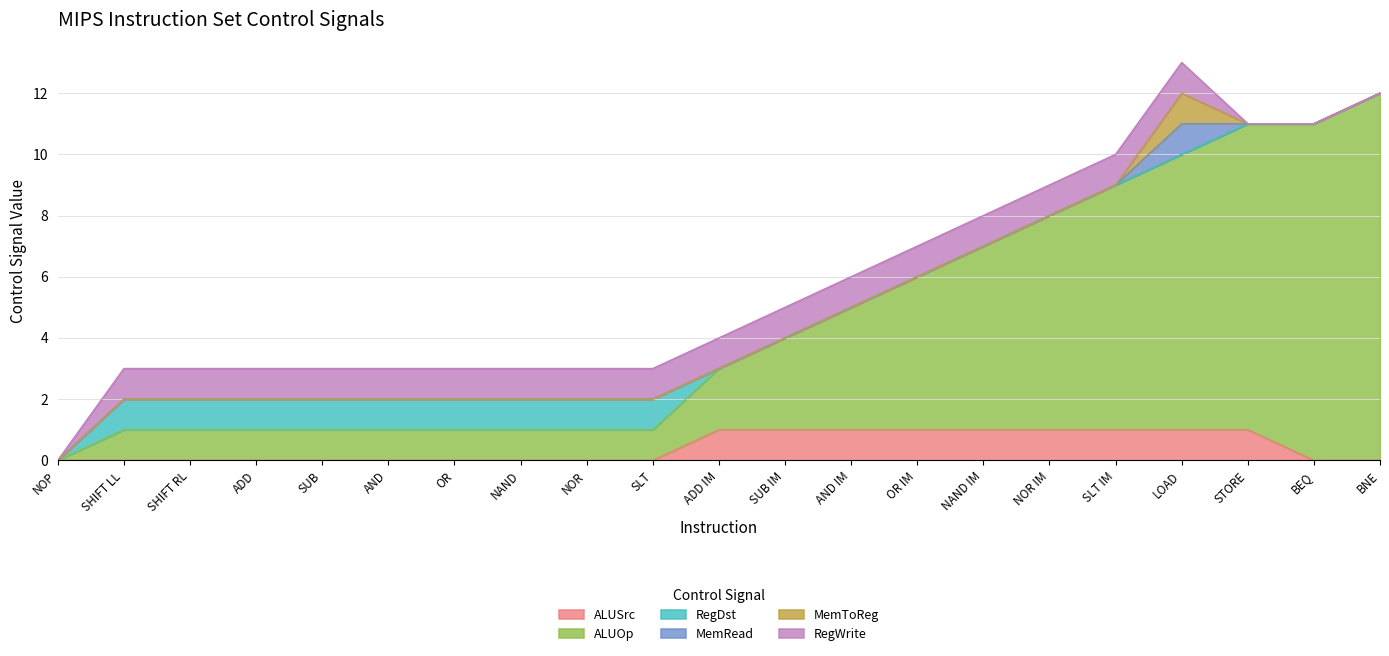

Which category has the highest value across all series?

BNE